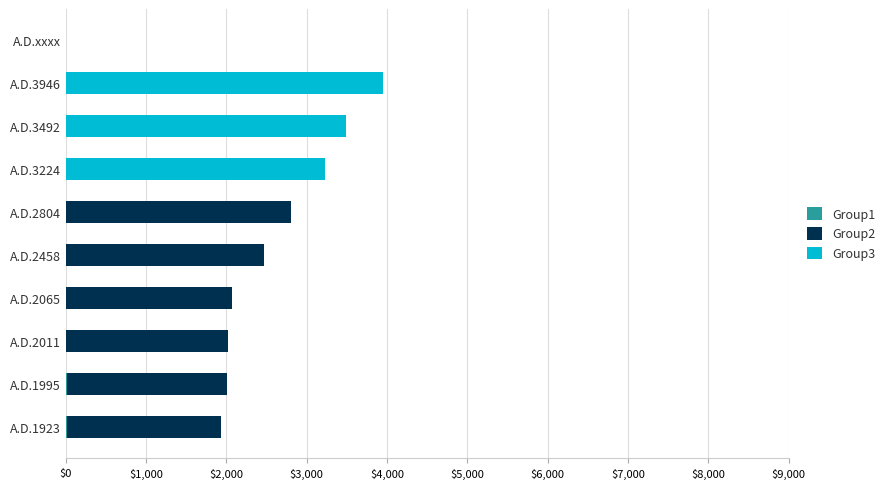

Count the number of categories in the chart.

10